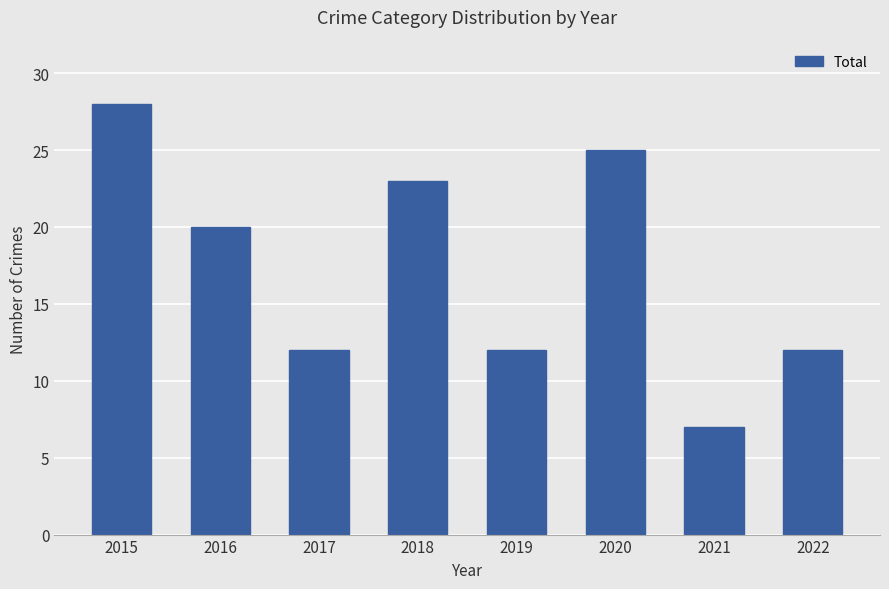

Where does the data first go above 20?

2015